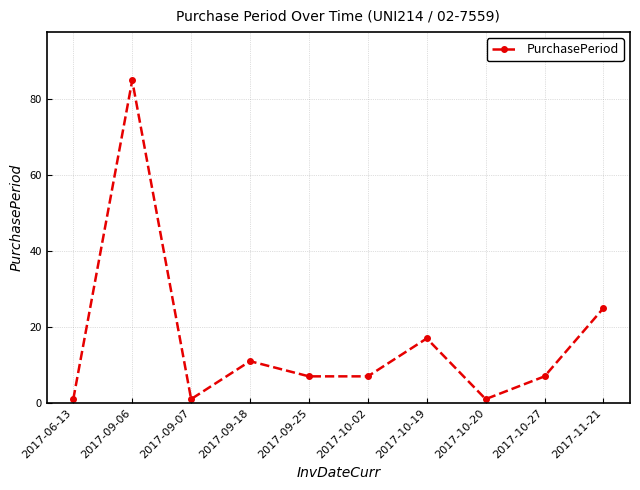

What is the maximum value shown in the chart?

85